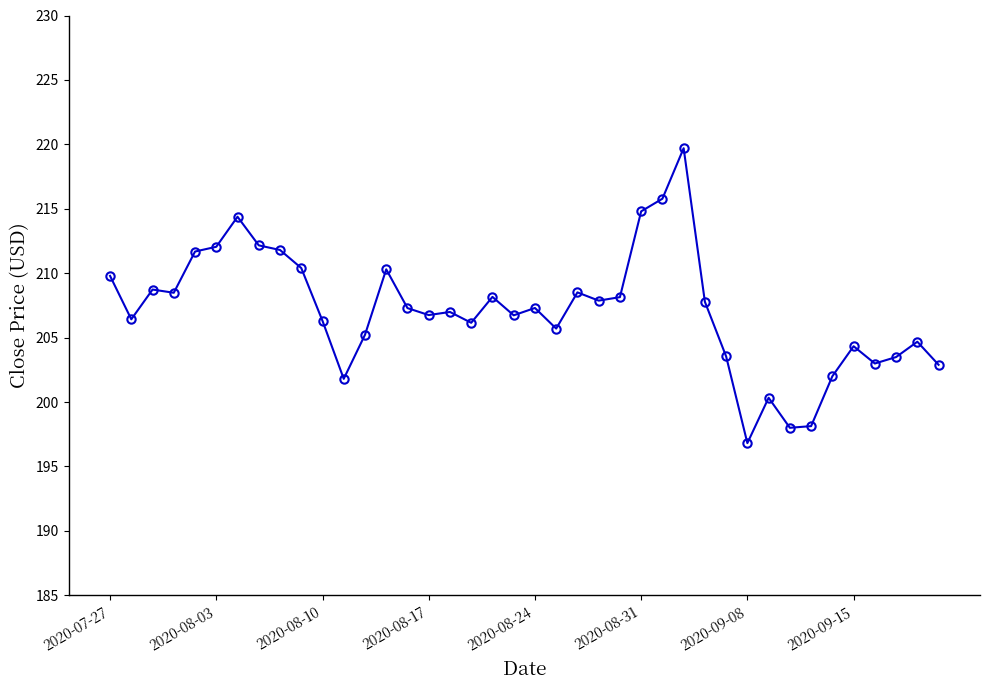

What is the value of the 37th point from the left?

203.0